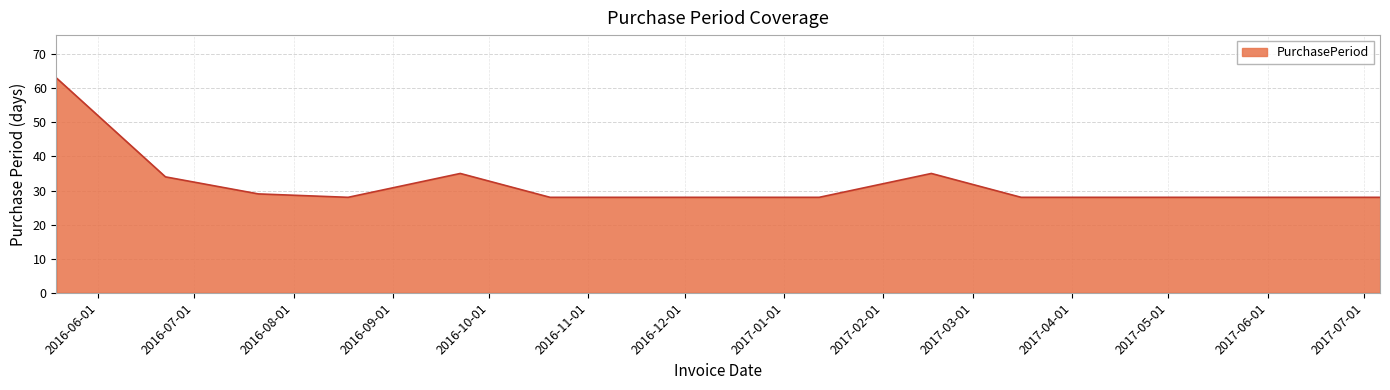

What is the difference between the maximum and minimum values?

35